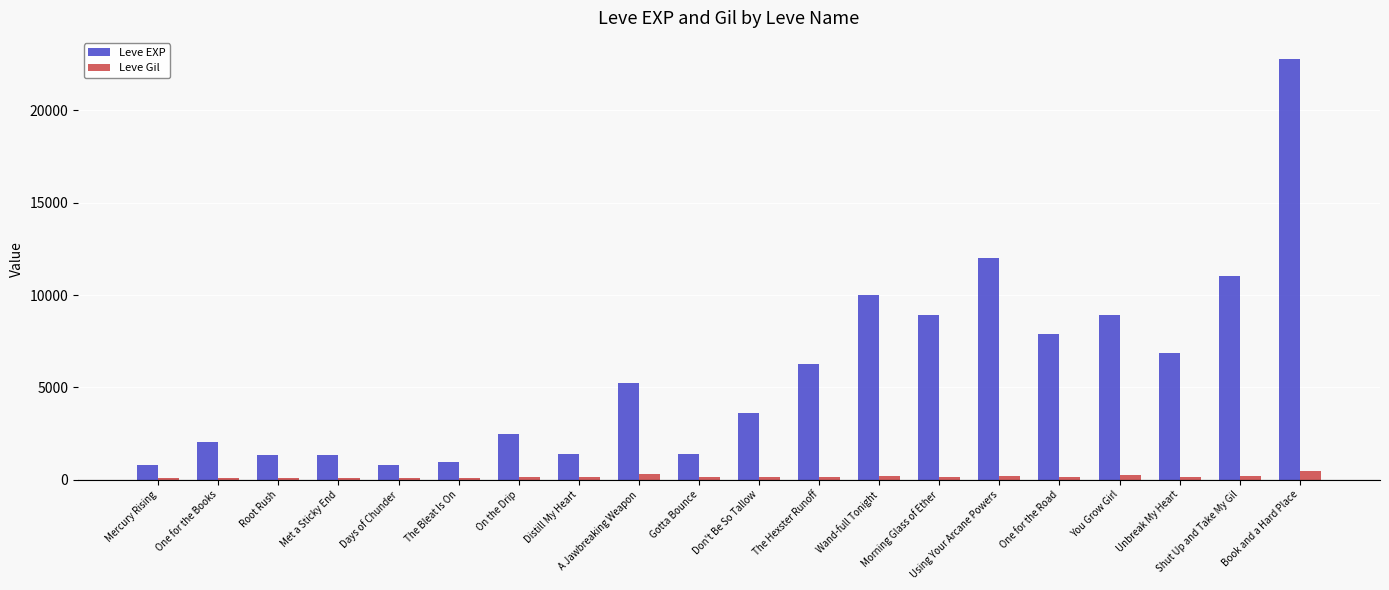

What is the difference between the maximum and second lowest values in the Leve EXP series?

21990